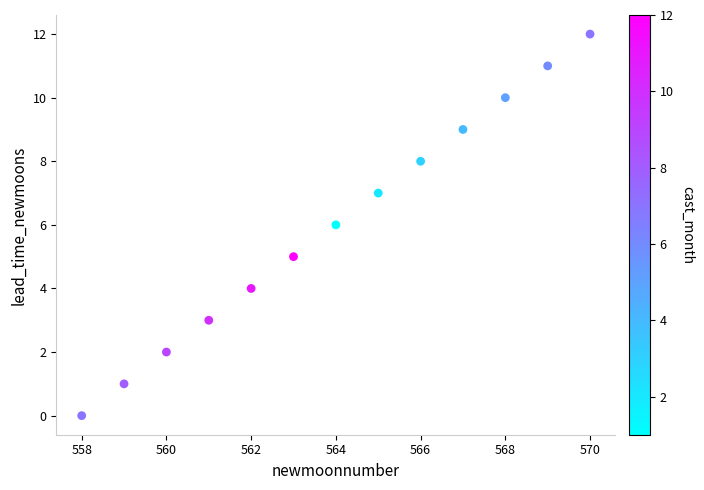

What is the range of X values (max minus min)?

12